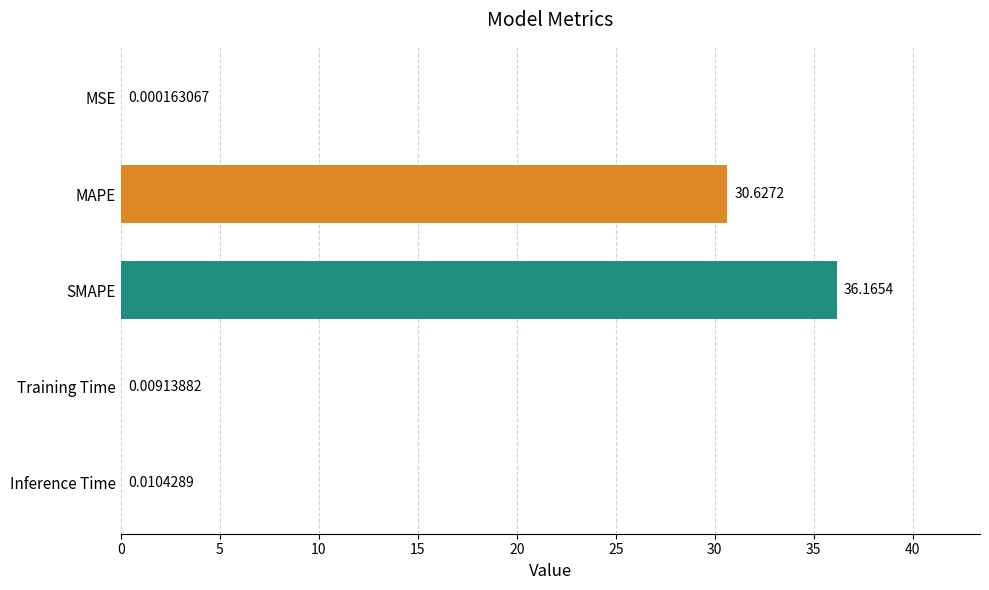

Between Inference Time and MAPE, which is larger?

MAPE